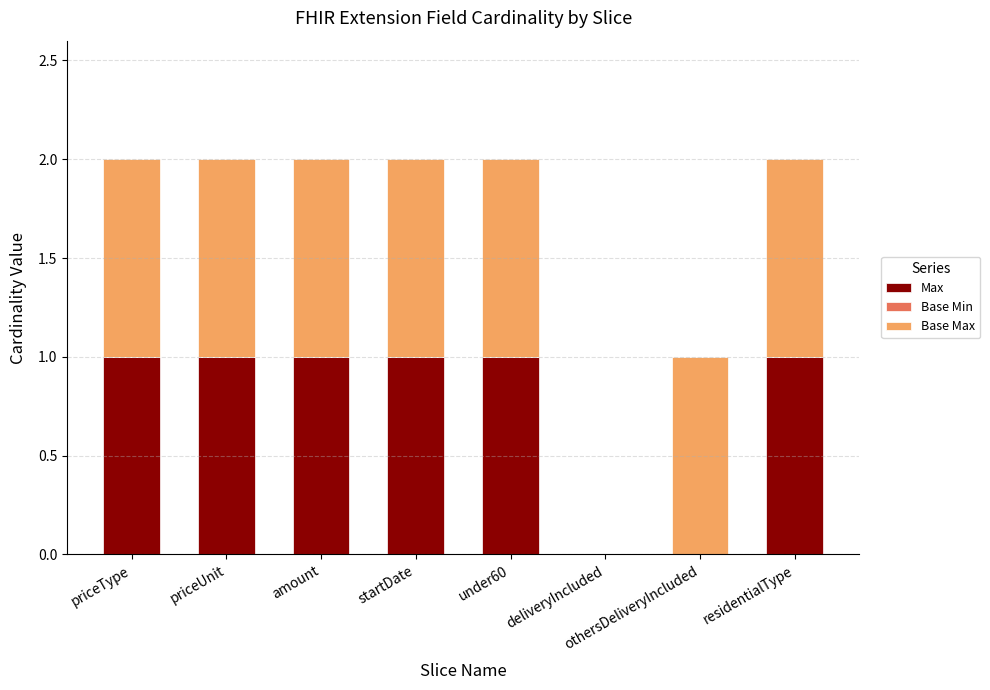

True or false: Max has a value of 2 at amount.

False